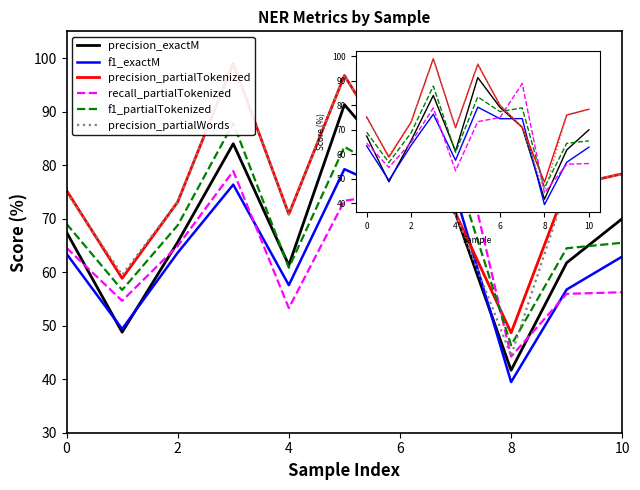

Which has a higher value, 9 or 4?

4